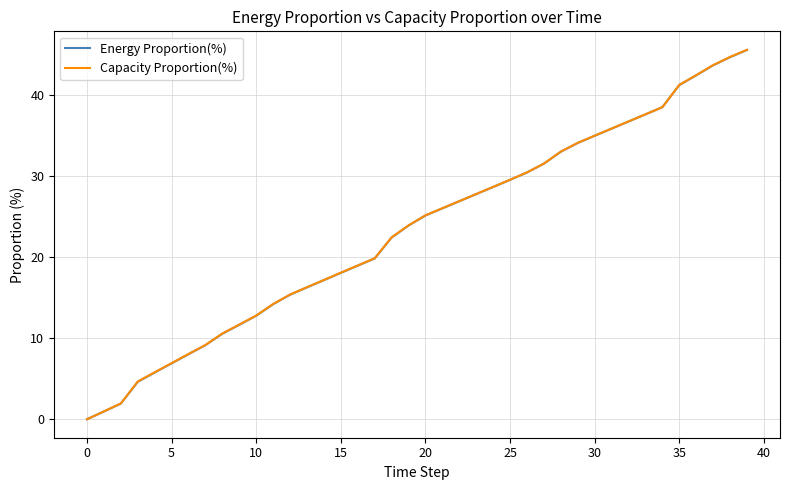

What is the highest value of the Capacity Proportion(%) series?

45.6